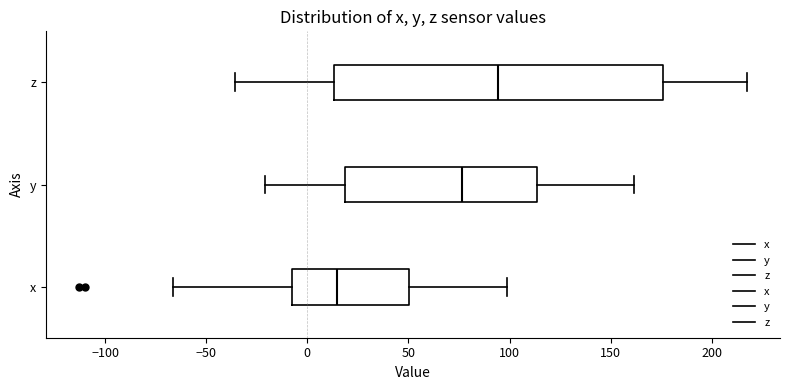

Where does the median line of the box for x sit on the x-axis? The values are not printed on the chart, so give them approximately, as read against the axis.

15